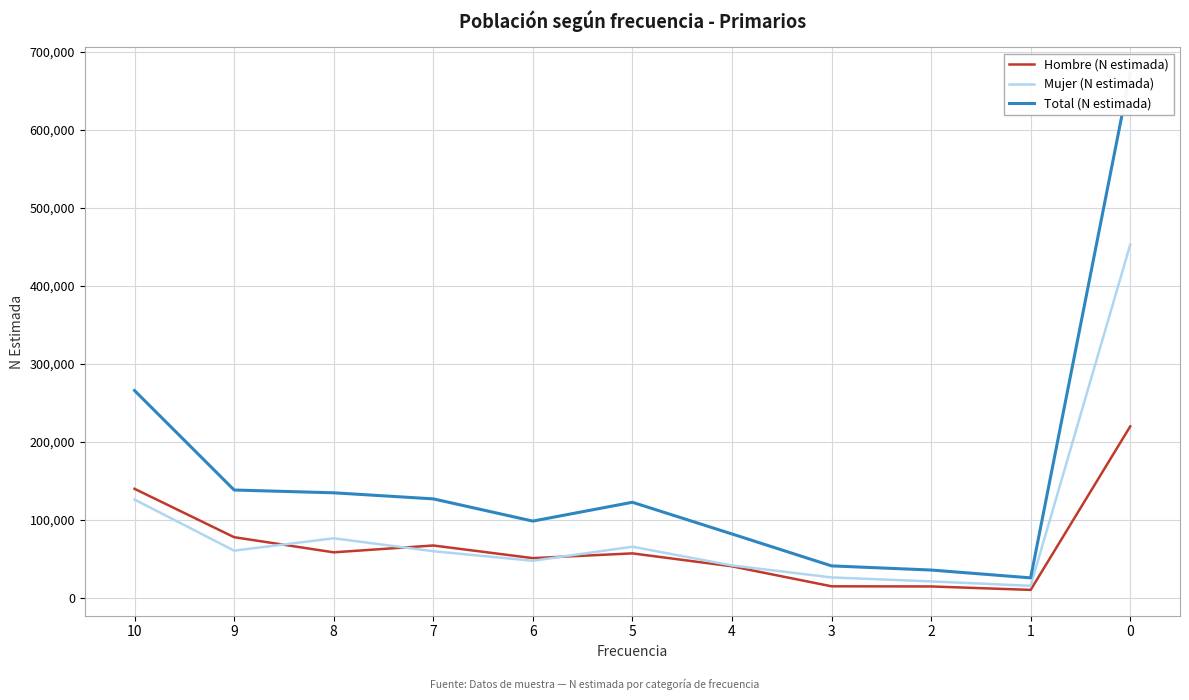

Rank the categories by Mujer (N estimada) value from highest to lowest.

0, 10, 8, 5, 9, 7, 6, 4, 3, 2, 1